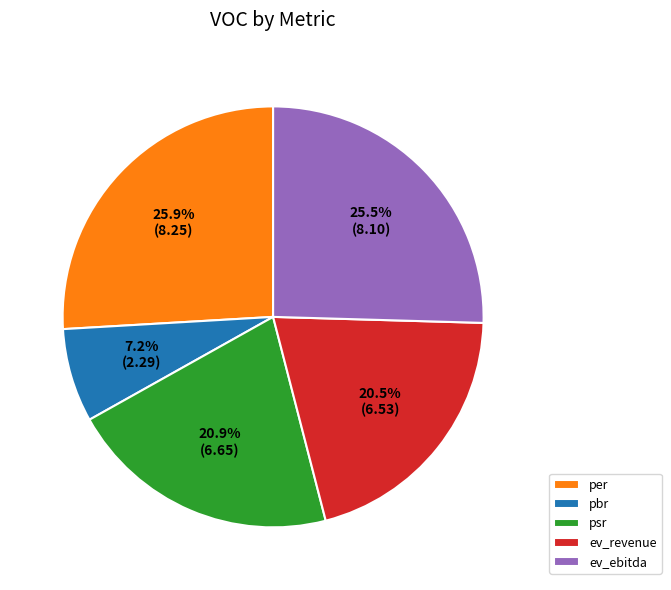

How many segments does this pie chart have?

5